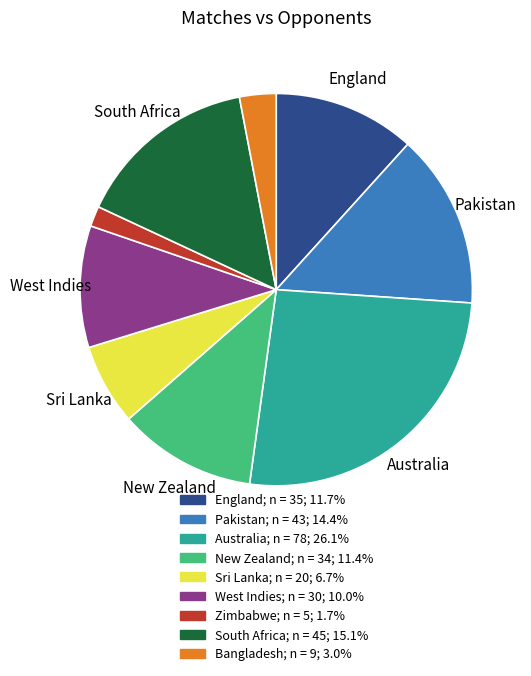

Is there any slice that represents more than half of the pie?

No